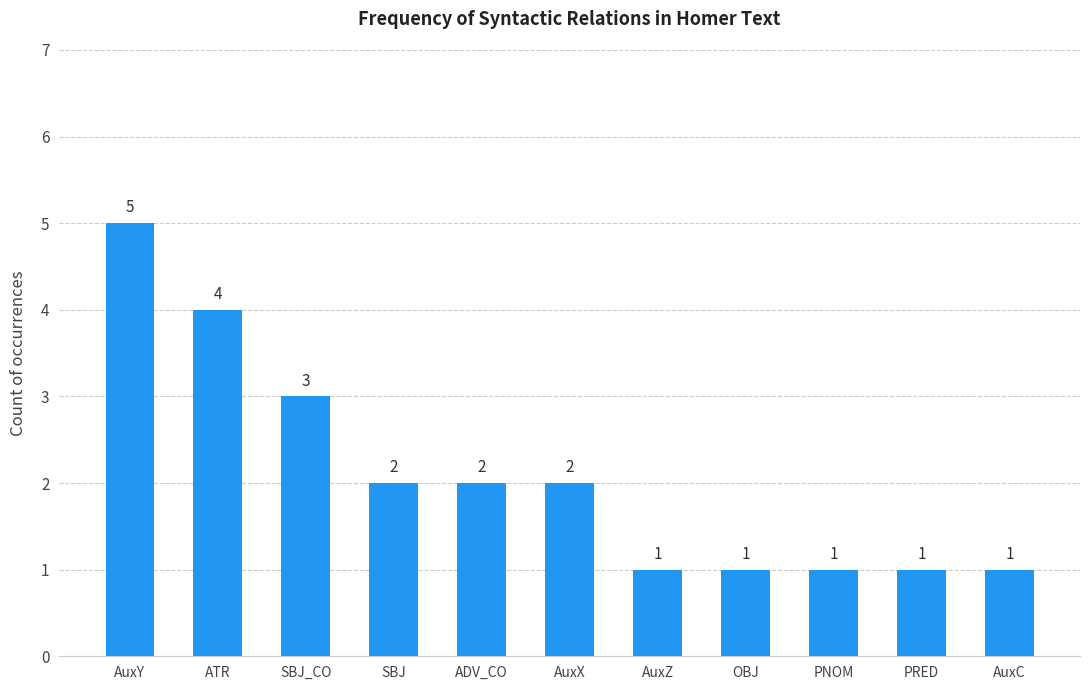

What is the smallest value displayed?

1